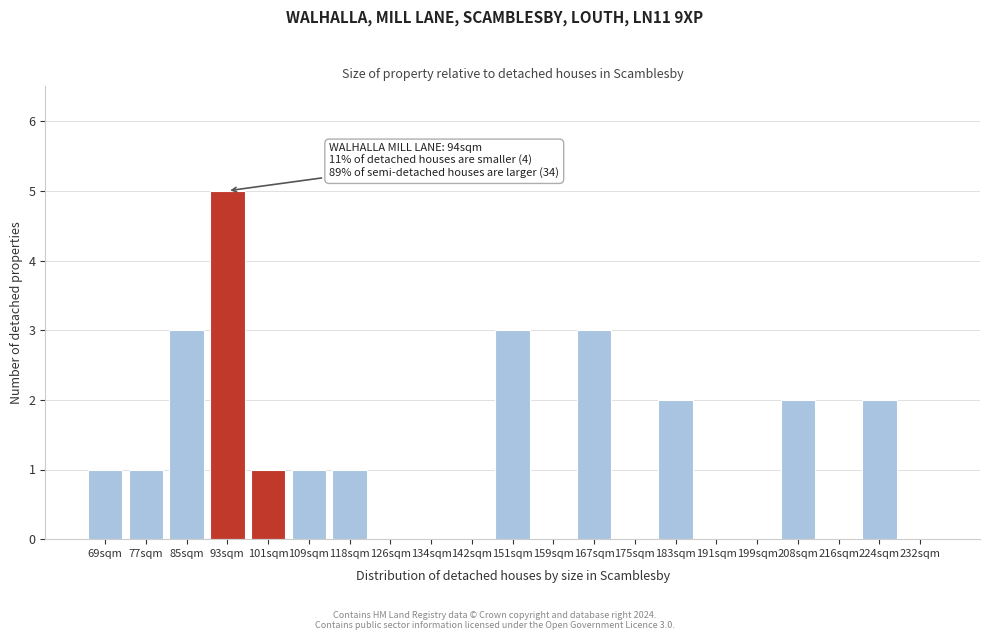

Reading left to right, transcribe all the data shown in this chart.

69sqm=1	77sqm=1	85sqm=3	93sqm=5	101sqm=1	109sqm=1	118sqm=1	126sqm=0	134sqm=0	142sqm=0	151sqm=3	159sqm=0	167sqm=3	175sqm=0	183sqm=2	191sqm=0	199sqm=0	208sqm=2	216sqm=0	224sqm=2	232sqm=0